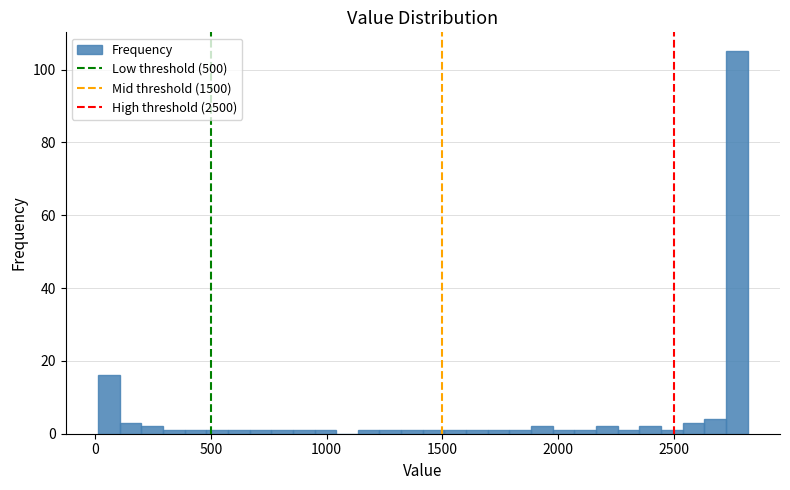

Read against the x-axis, roughly where is the centre of the tallest bar?

2750